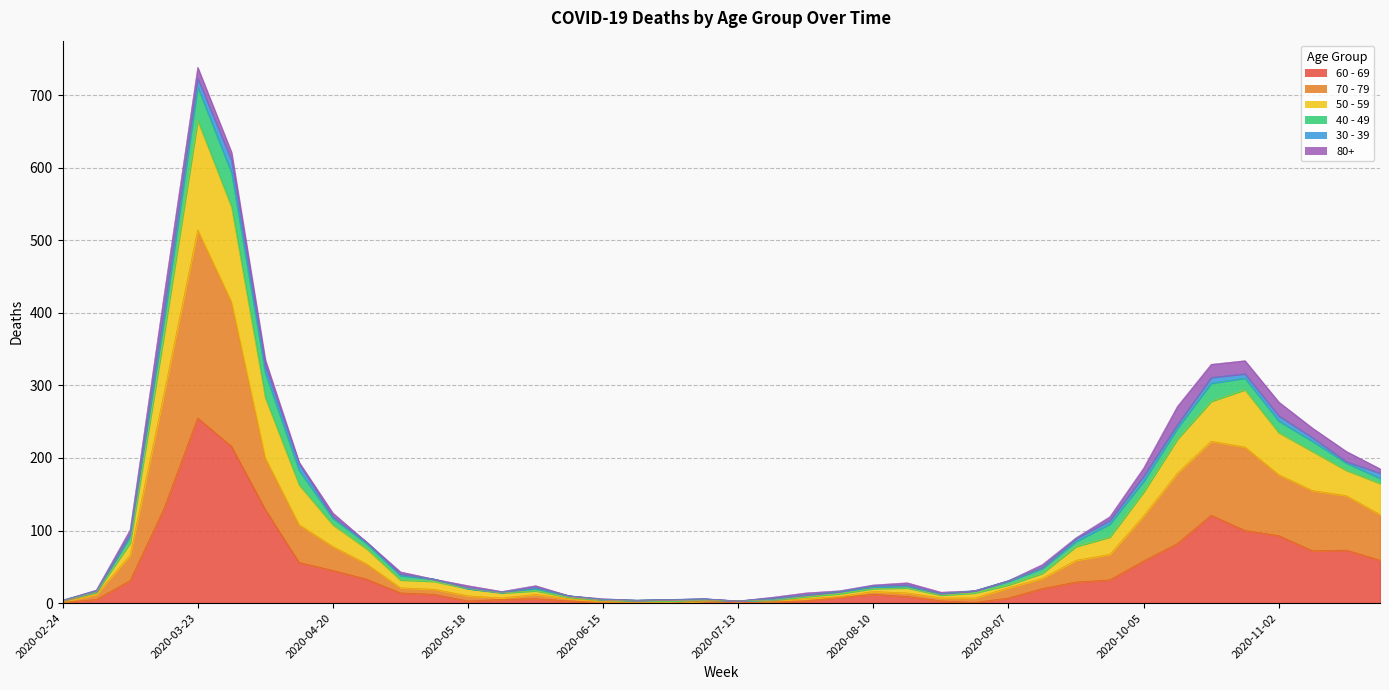

True or false: 70 - 79 and 60 - 69 cross at least once.

False